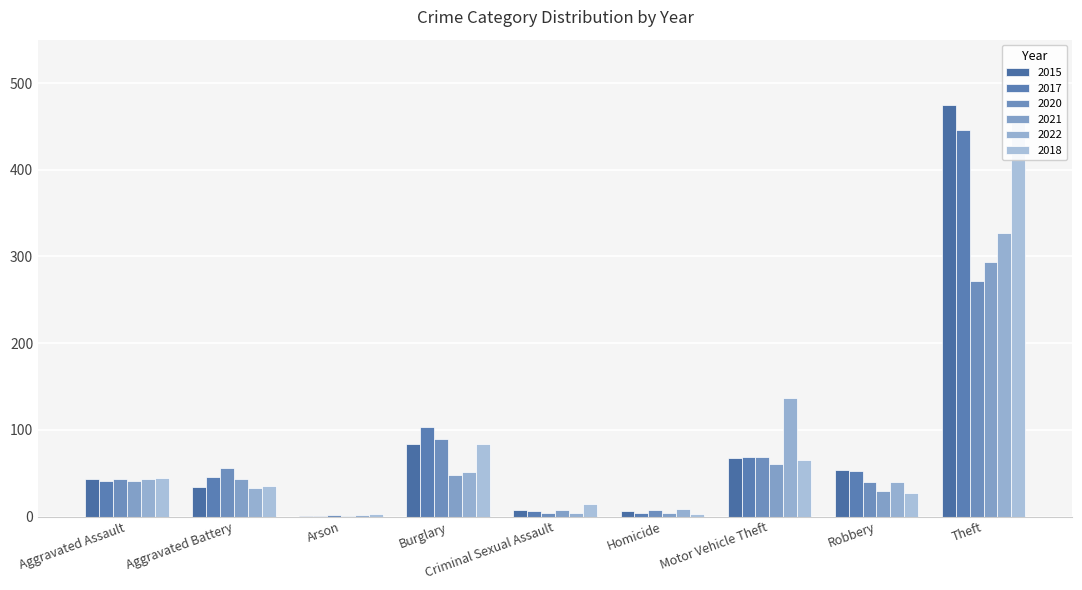

At which category does the chart reach its peak across all series?

Theft